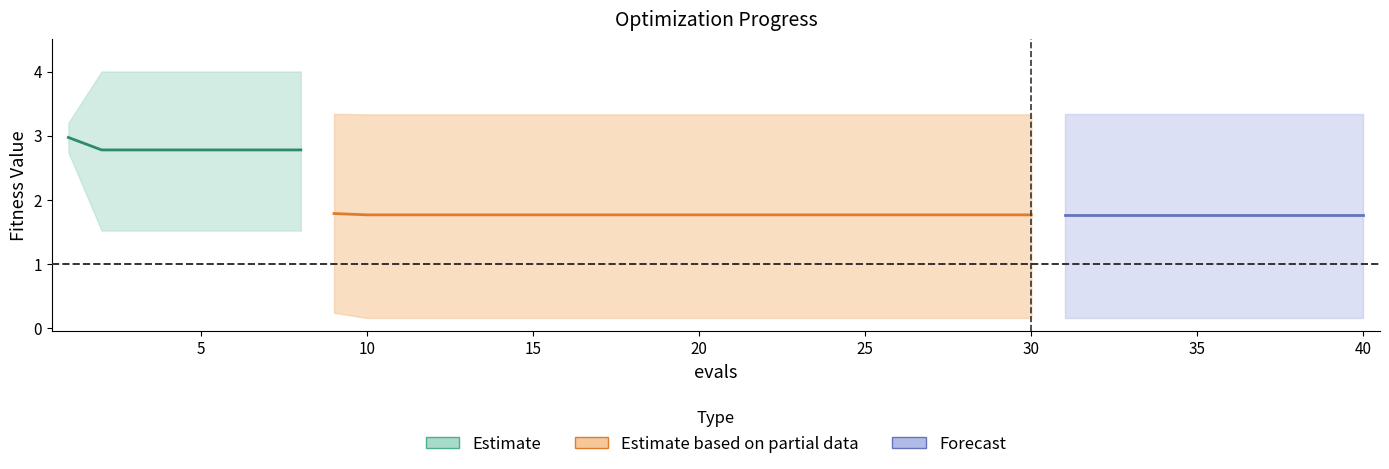

Does the chart have visible grid lines?

No